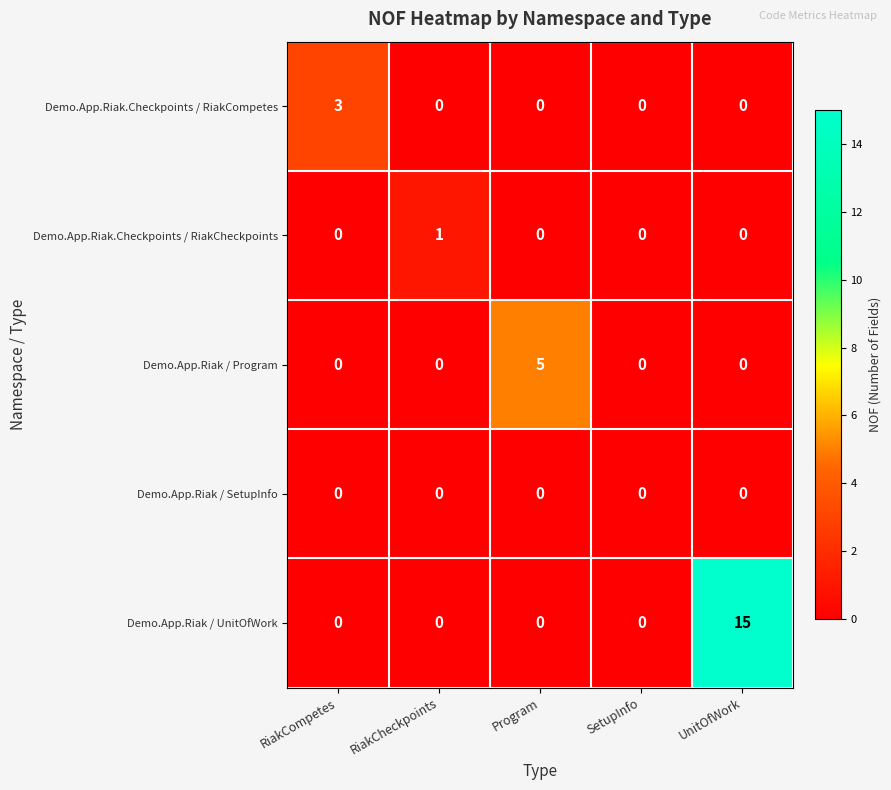

Count the Demo.App.Riak / Program values in the range 0 to 1.

4